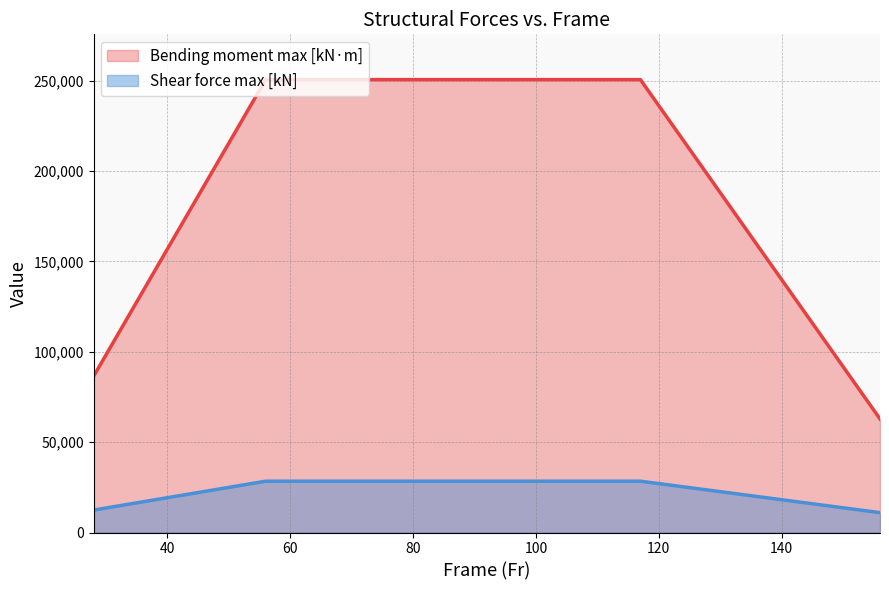

True or false: Bending moment max [kN∙m] and Shear force max [kN] intersect in this chart.

False